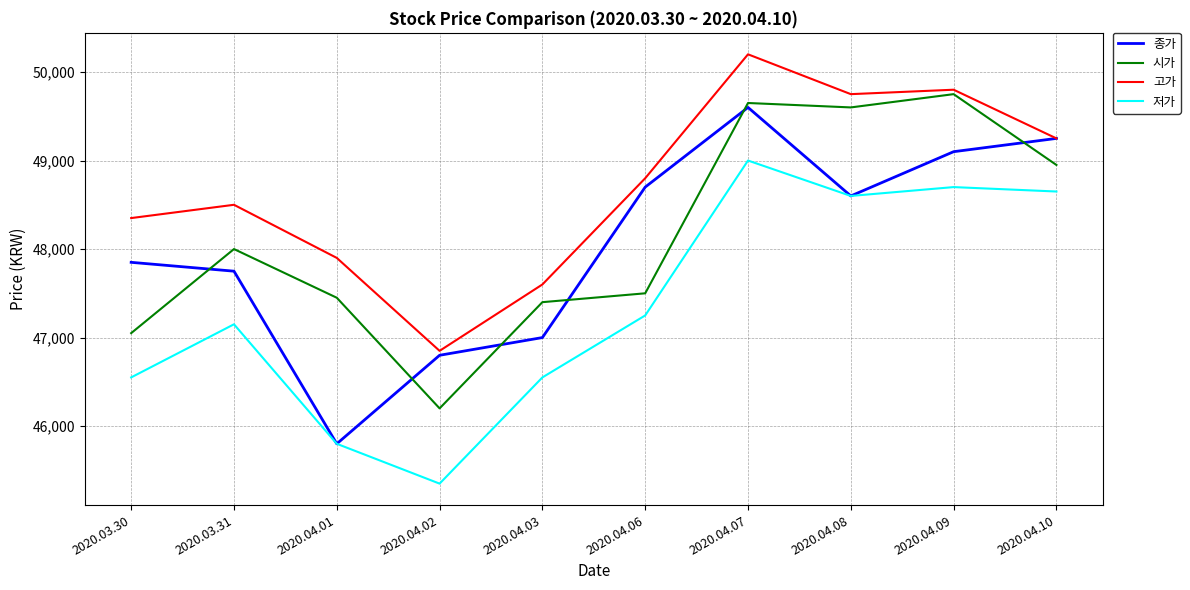

At 2020.03.31, list the series in order from smallest to largest.

저가, 종가, 시가, 고가